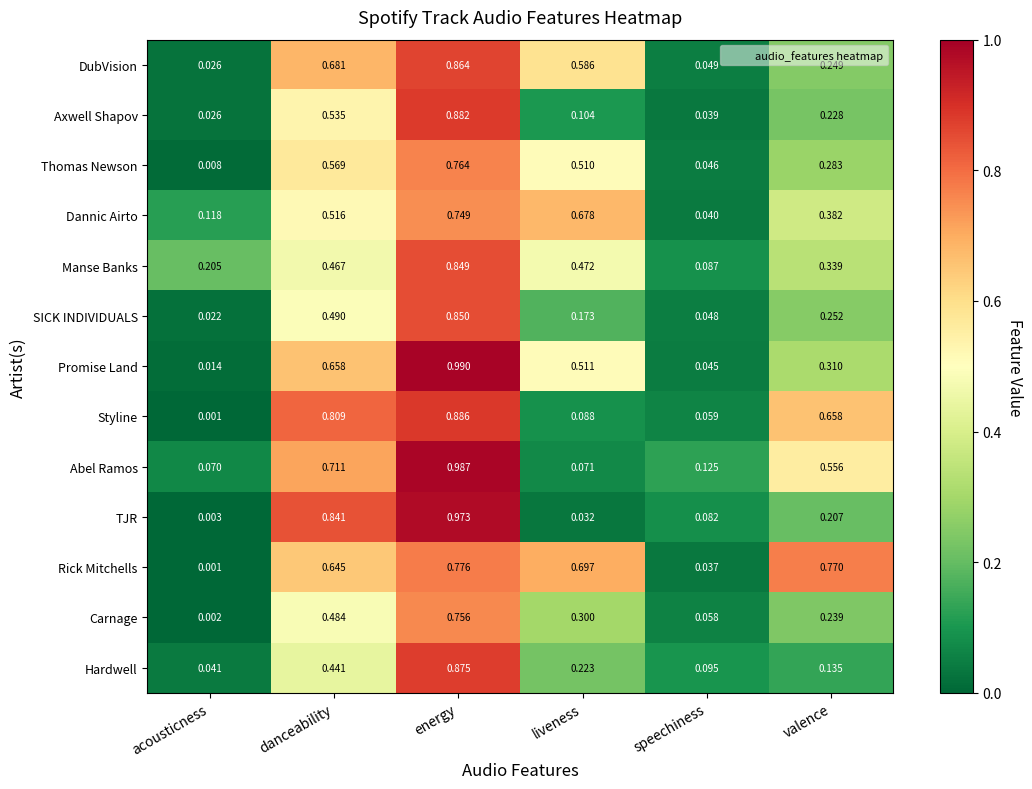

List the labels in order of Carnage value, largest first.

energy, danceability, liveness, valence, speechiness, acousticness